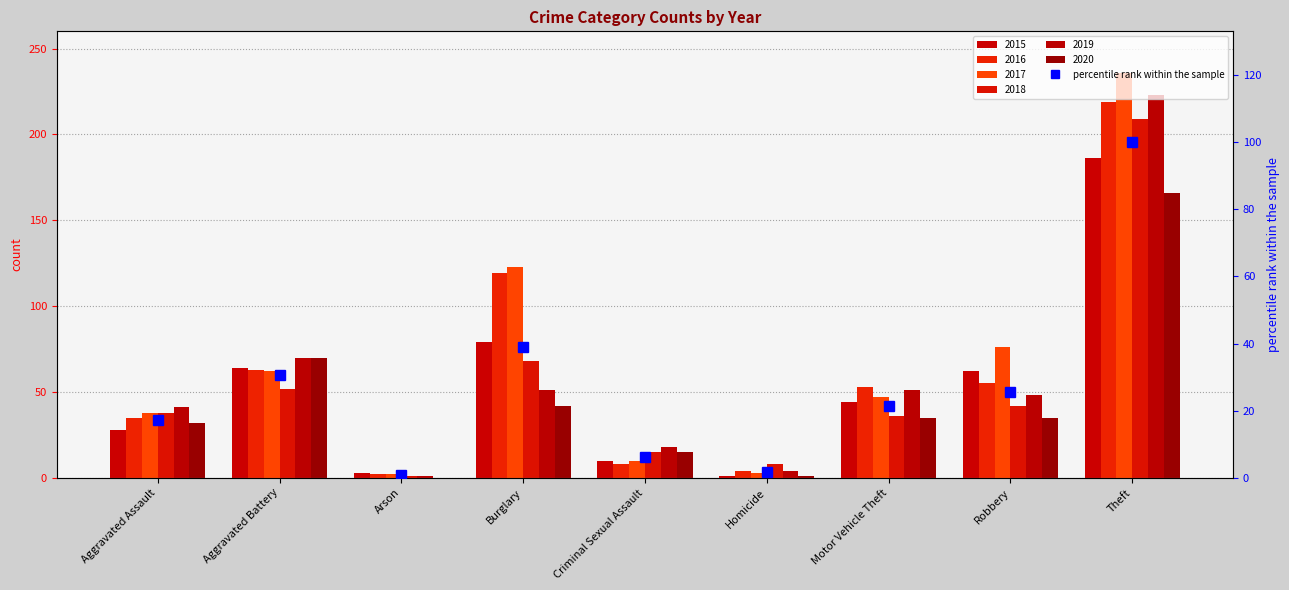

What is the value of the 3rd bar from the left?

0.7